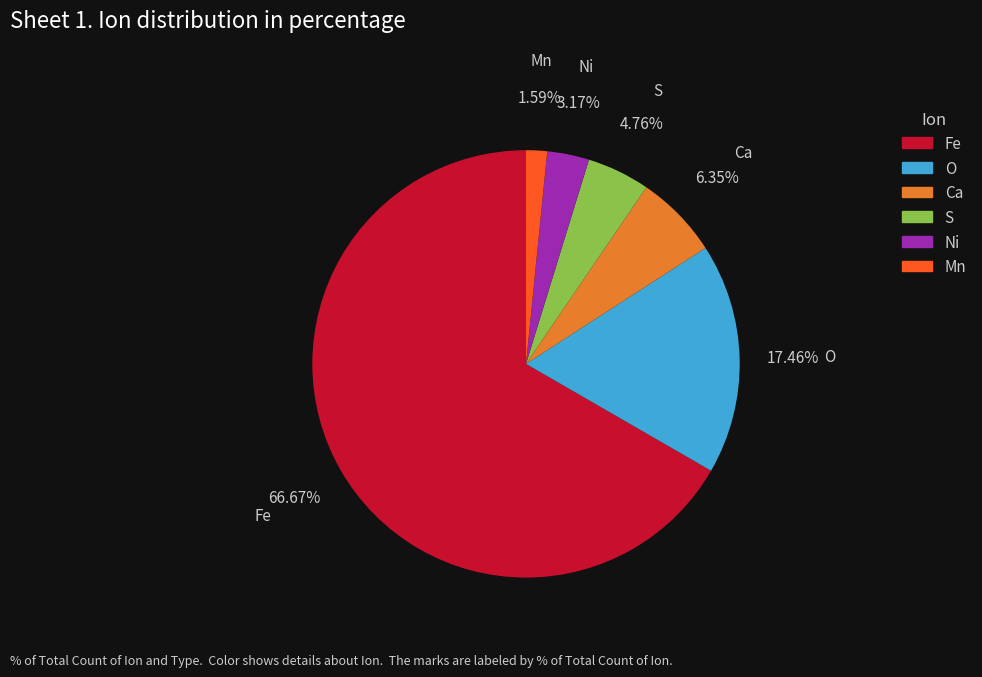

Is there a majority slice in this chart?

Yes